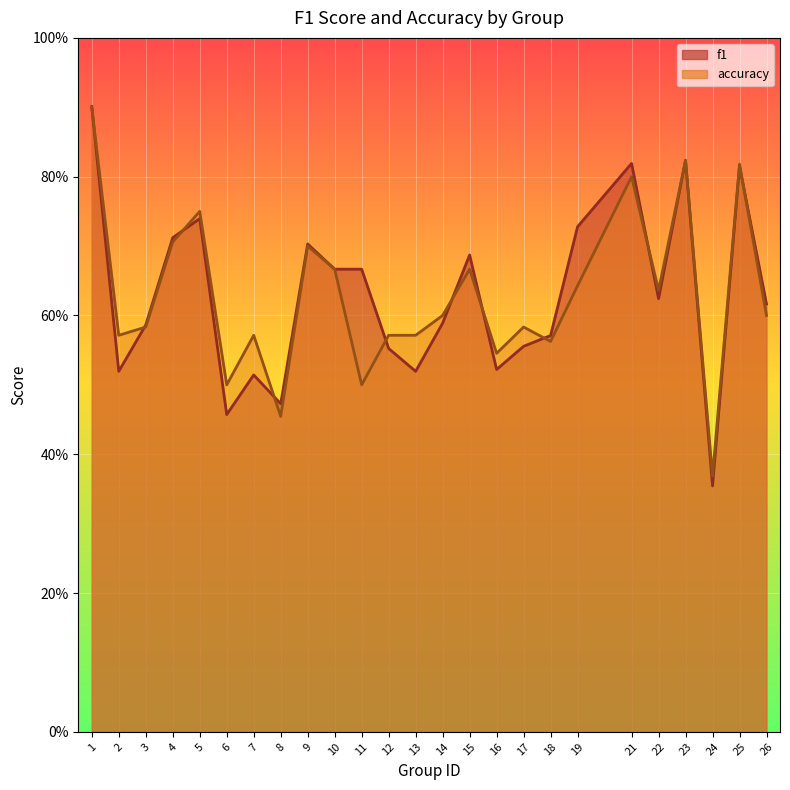

How many interior local peaks does the accuracy series have?

8